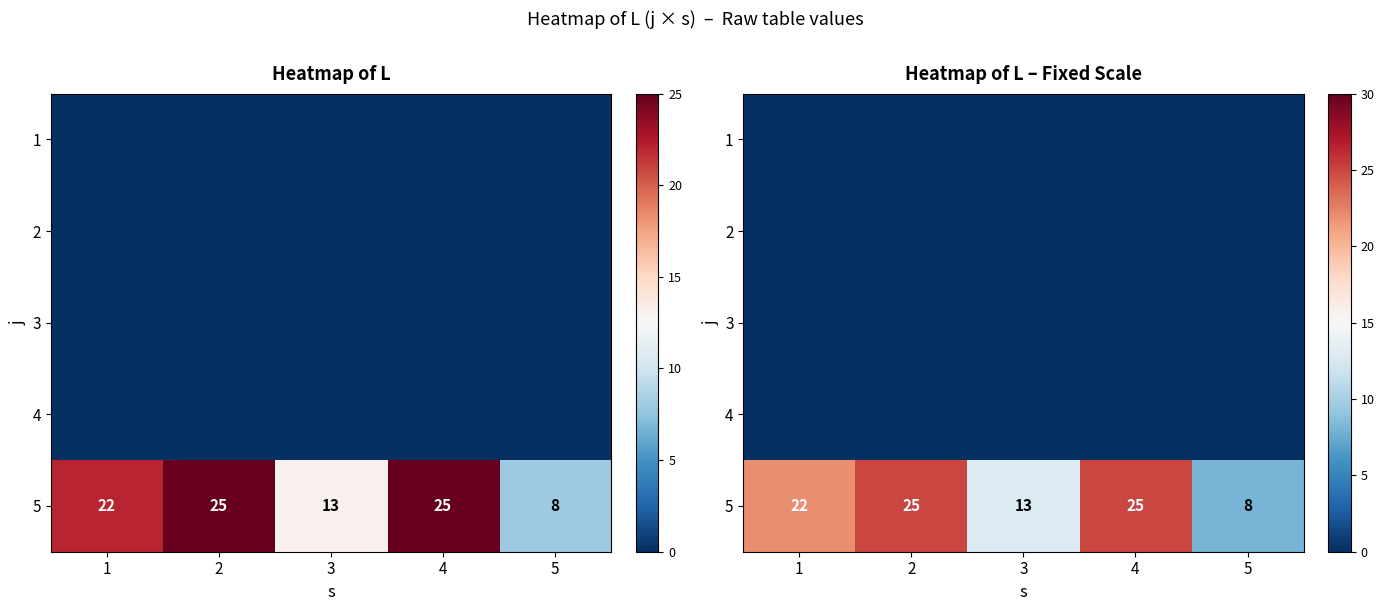

What is the sum of the 5 values at 3 and 4?

38